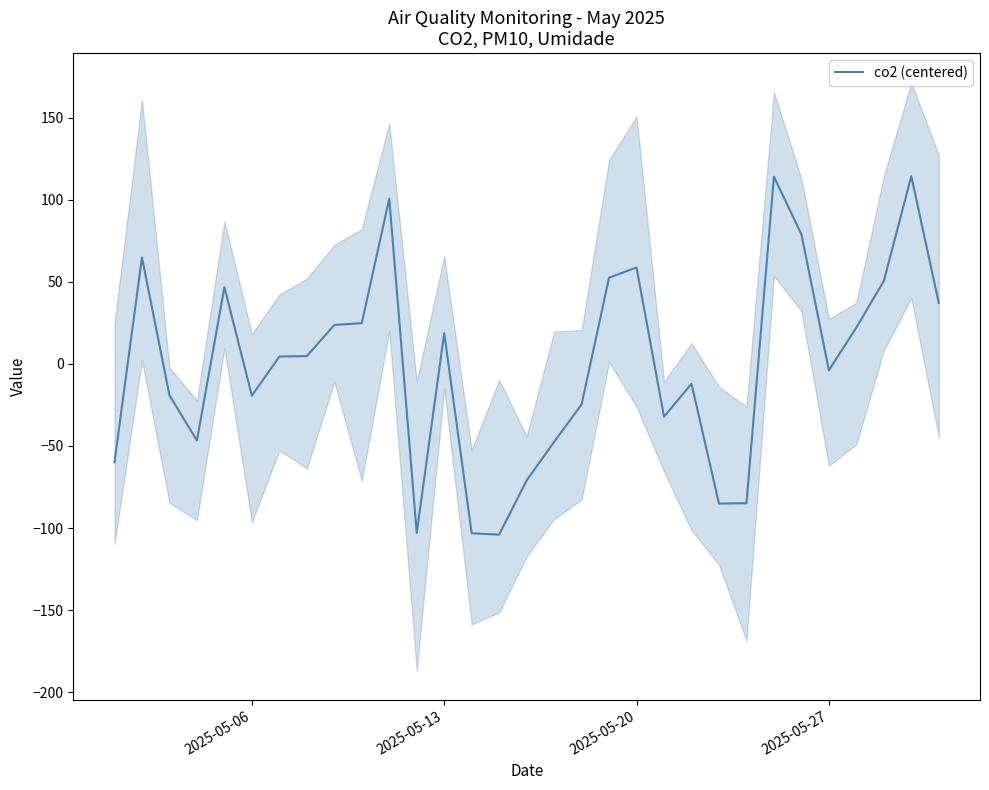

How many values are below zero?

15